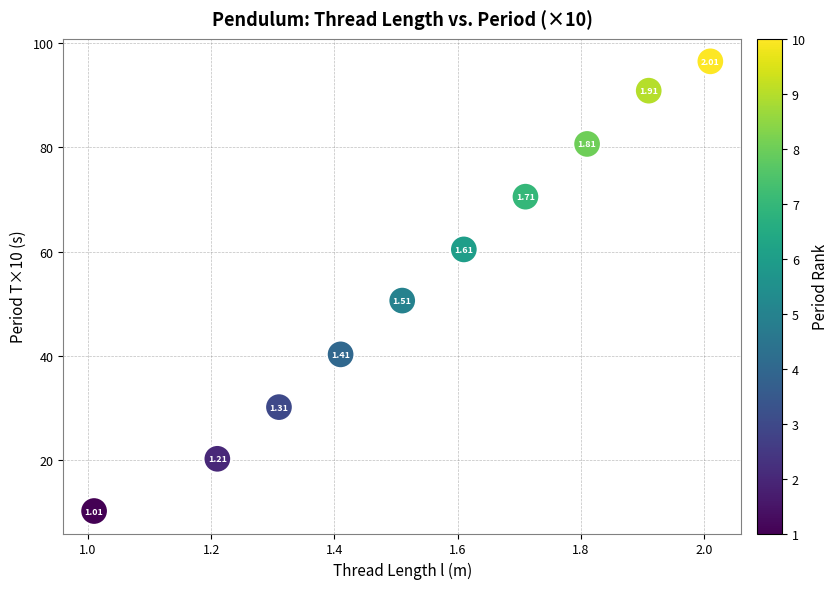

What is the range of X values (max minus min)?

1.0